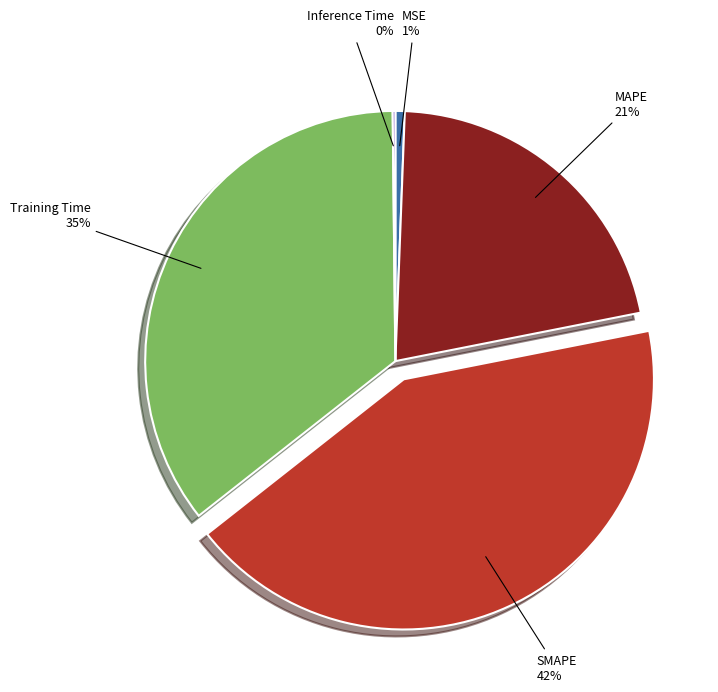

To the nearest percent, what is the average slice percentage?

20%